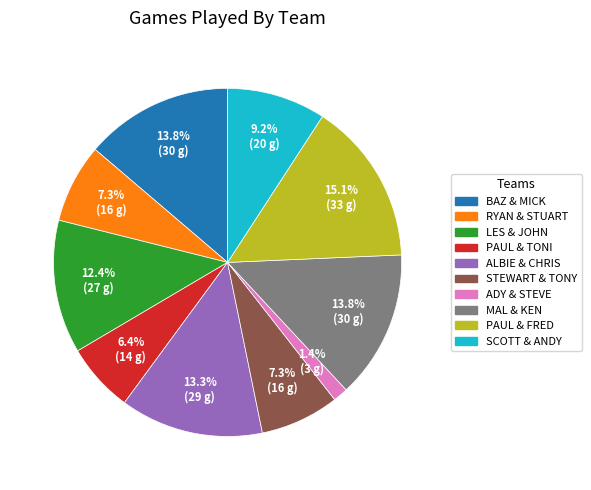

Is the sum of PAUL & TONI and RYAN & STUART greater than half?

No